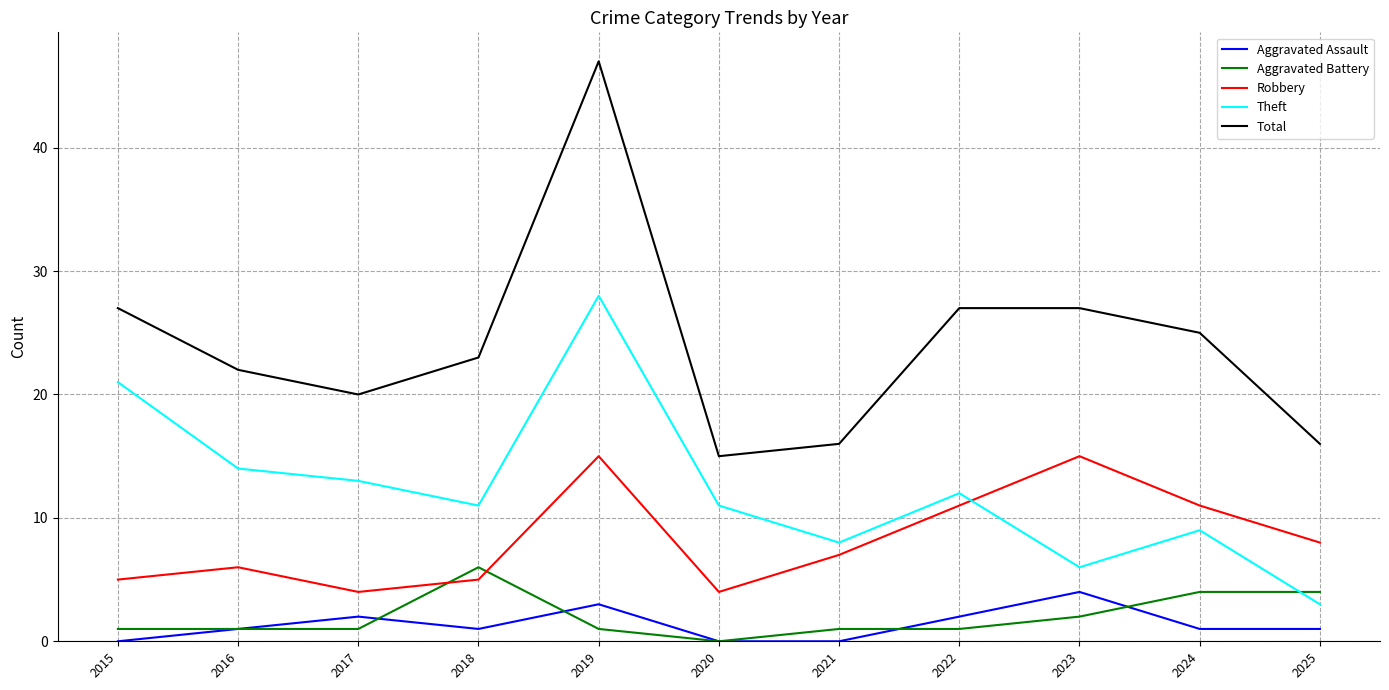

Where does the Total series first go above 23?

2015